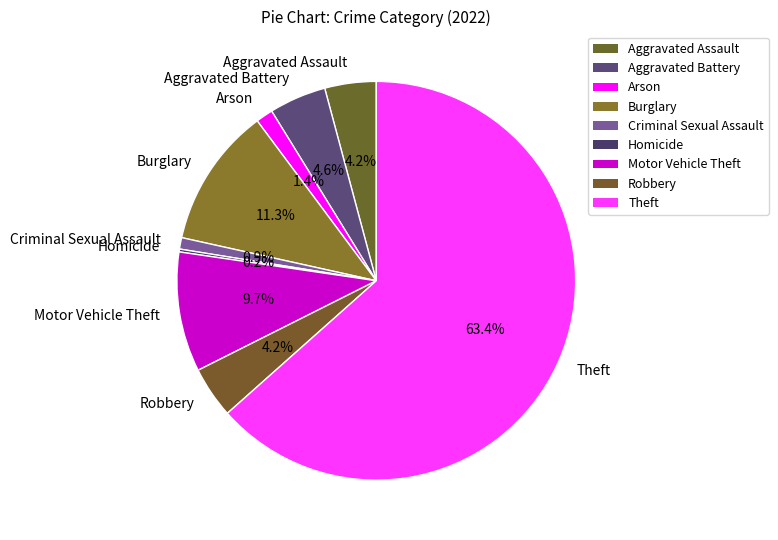

Which category has the biggest portion of the pie?

Theft